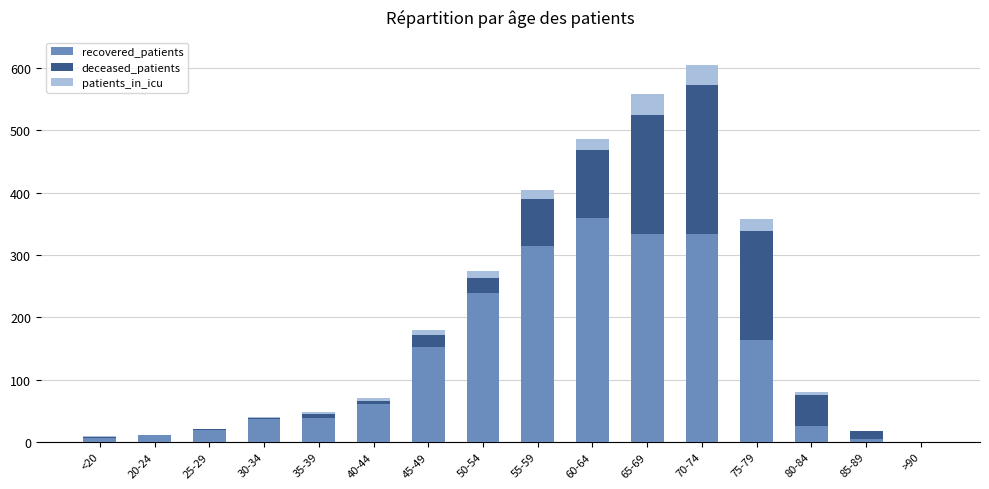

At which category is the sum across all series the highest?

70-74